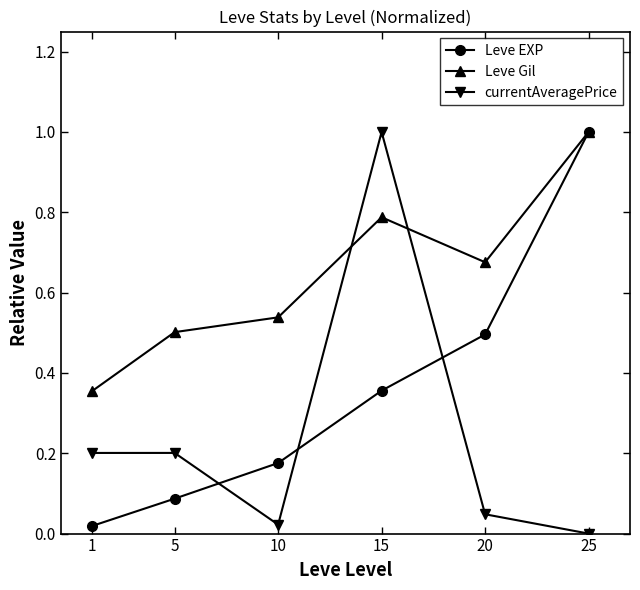

How many Leve Gil values are between 0 and 1?

6